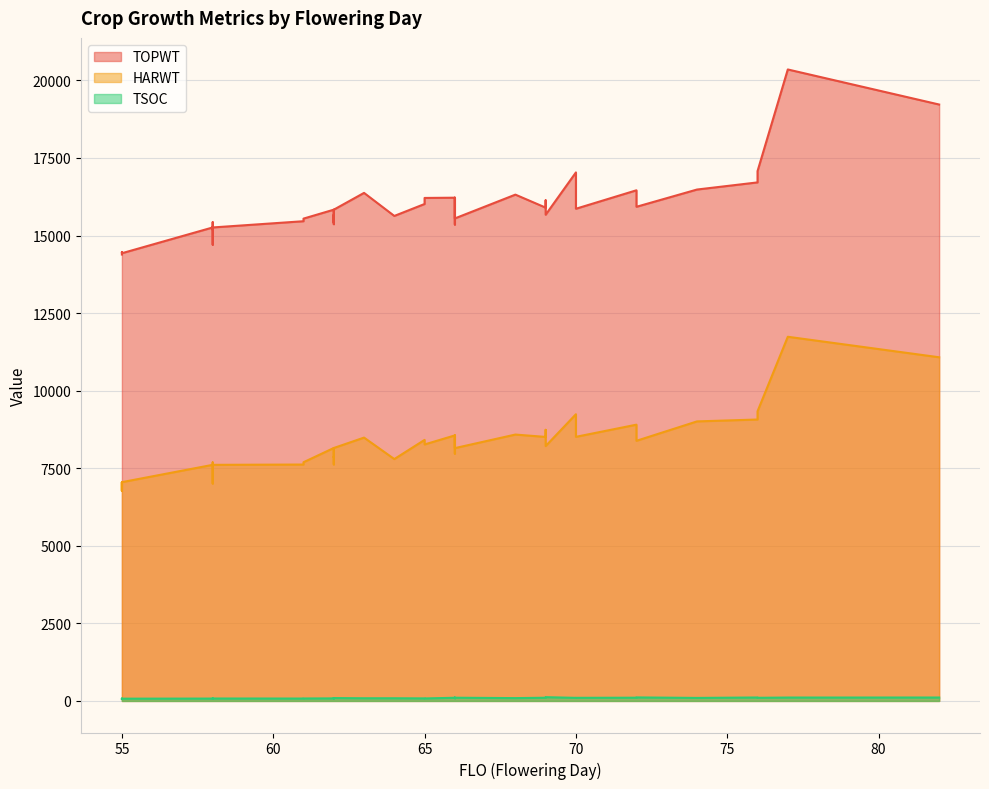

Which label corresponds to the largest value in the chart?

77